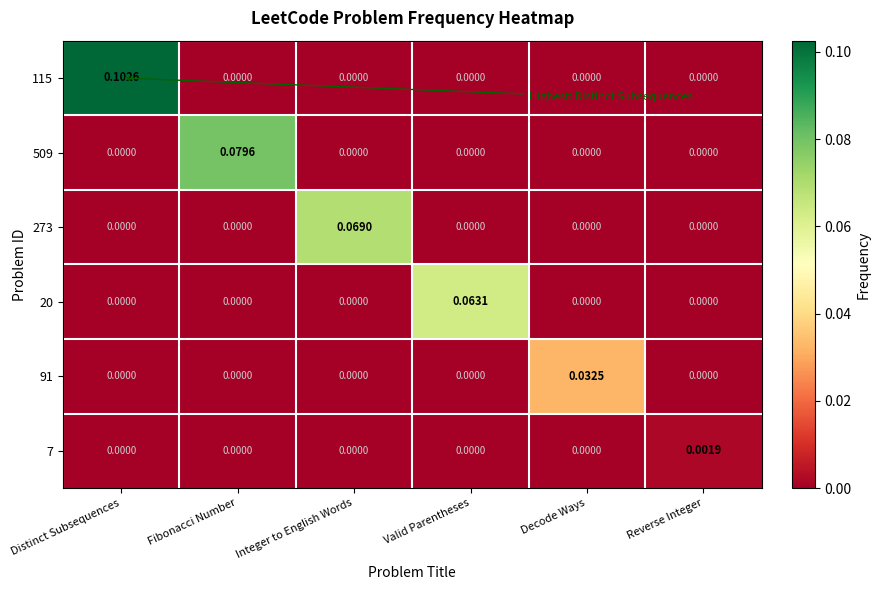

At which category is the sum across all series the highest?

Distinct Subsequences